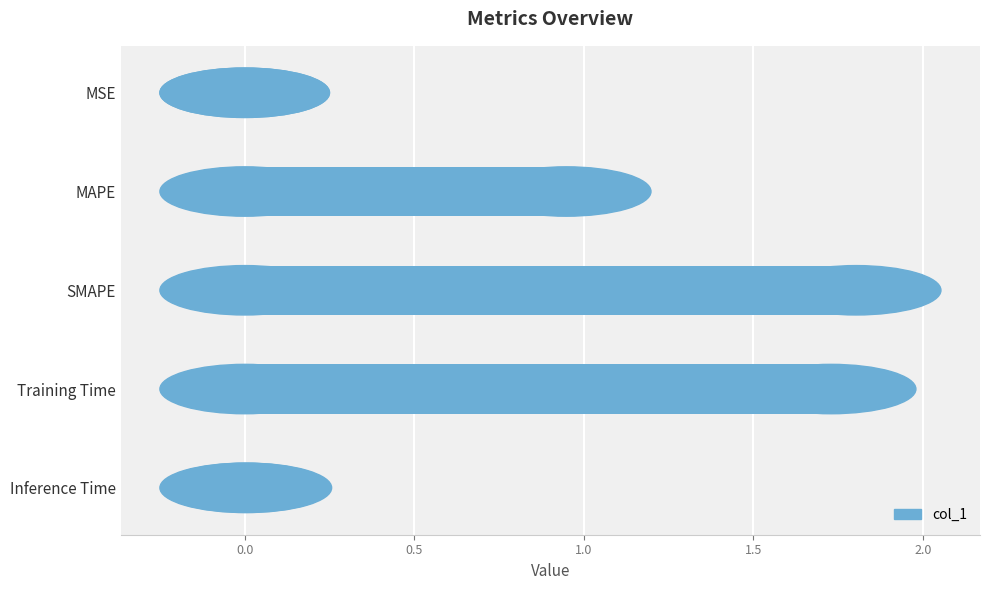

Where is the data nearest to the value 0?

MSE